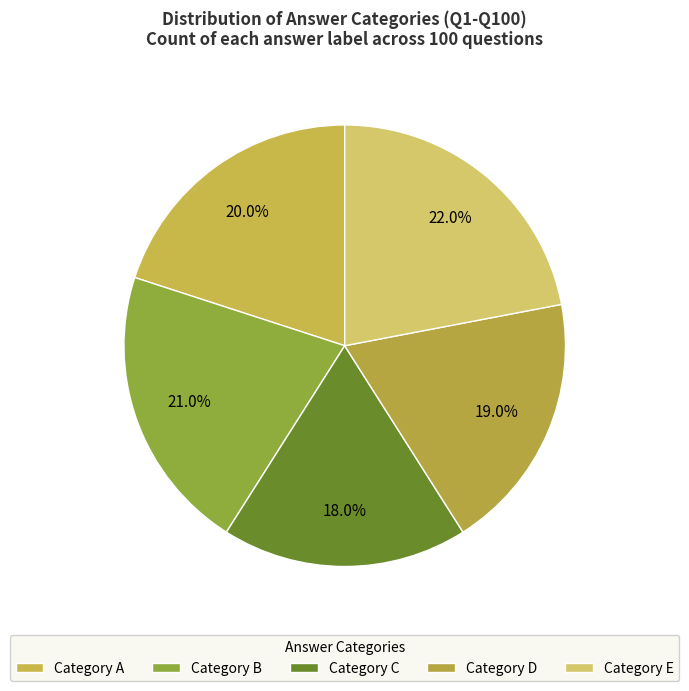

What is the largest slice in the pie chart?

Category E